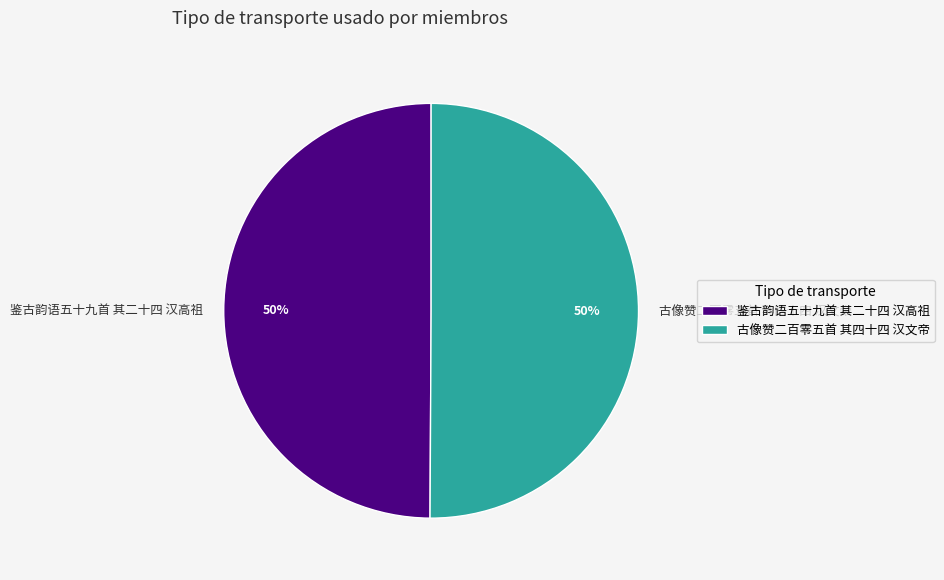

Is it true that 古像赞二百零五首 其四十四 汉文帝 is 50% of the pie?

True